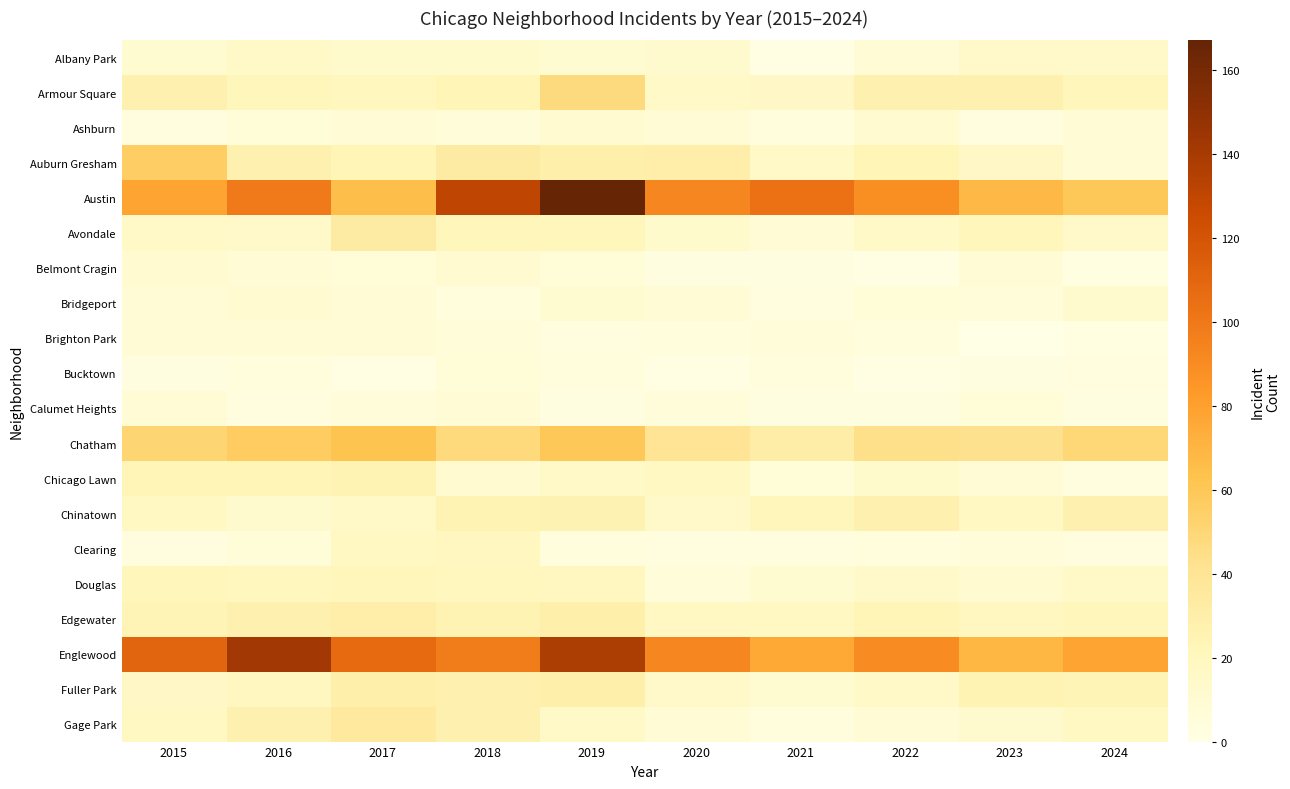

At how many categories does at least one series exceed 47?

10